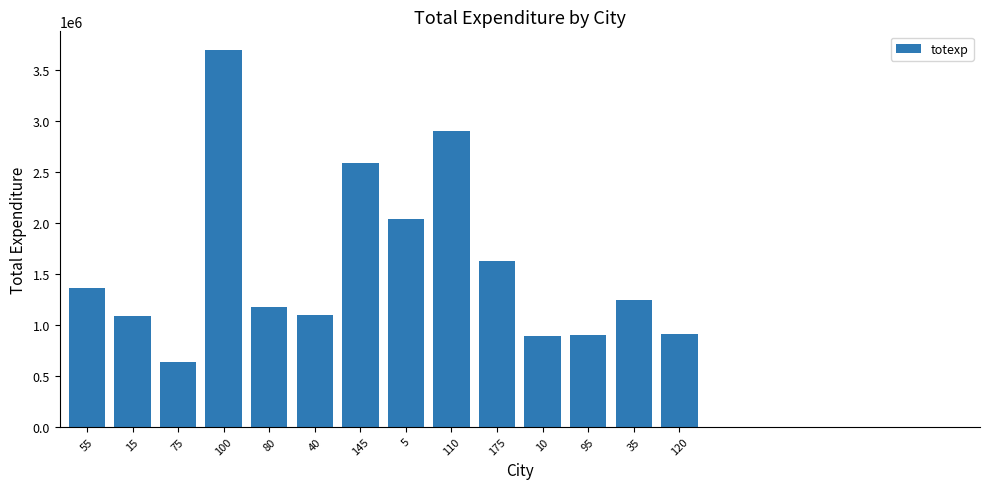

Is it true that the value at 10 is 396640?

False